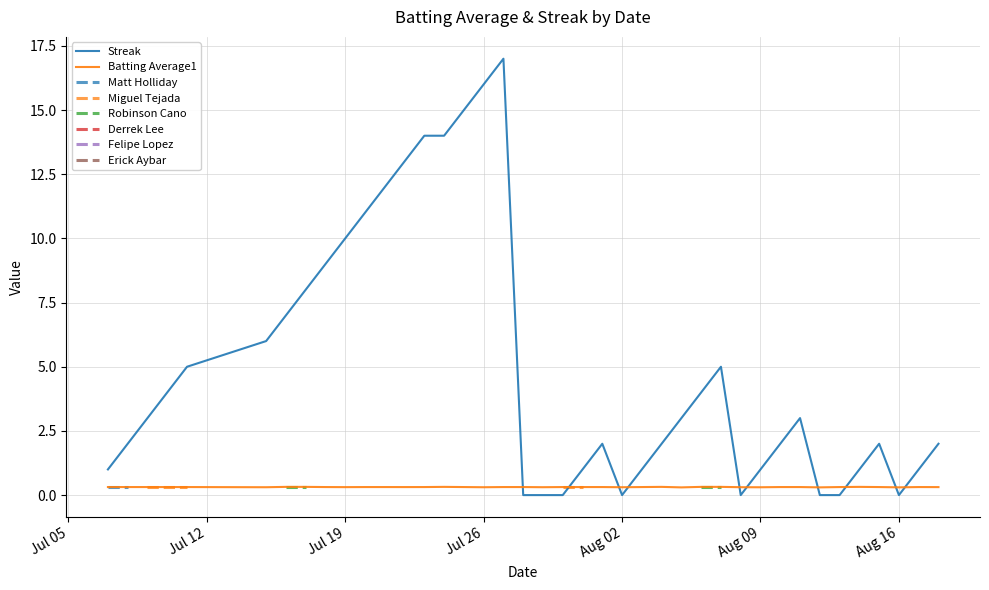

Reading right to left, extract all data points from this chart.

Streak: 2.0	1.0	0.0	2.0	1.0	0.0	0.0	3.0	2.0	1.0	0.0	5.0	4.0	3.0	2.0	1.0	0.0	2.0	1.0	0.0	0.0	0.0	17.0	16.0	15.0	14.0	14.0	13.0	12.0	11.0	10.0	9.0	8.0	7.0	6.0	5.0	4.0	3.0	2.0	1.0
Batting Average1: 0.3	0.3	0.3	0.3	0.3	0.3	0.3	0.3	0.3	0.3	0.3	0.3	0.3	0.3	0.3	0.3	0.3	0.3	0.3	0.3	0.3	0.3	0.3	0.3	0.3	0.3	0.3	0.3	0.3	0.3	0.3	0.3	0.3	0.3	0.3	0.3	0.3	0.3	0.3	0.3